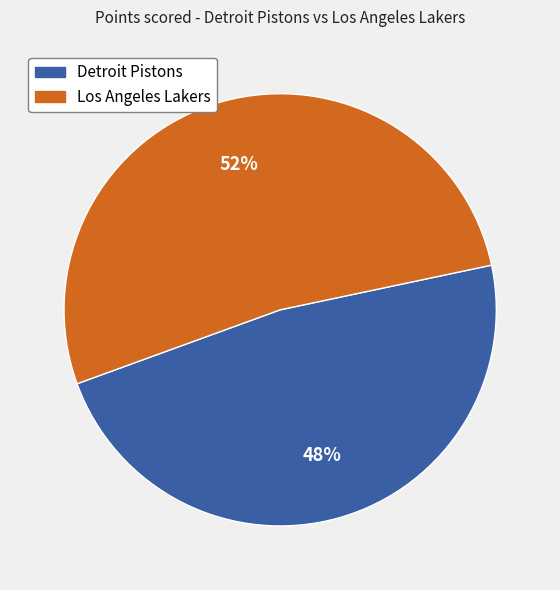

To the nearest percent, what is the difference between the largest and smallest slice percentages?

4%